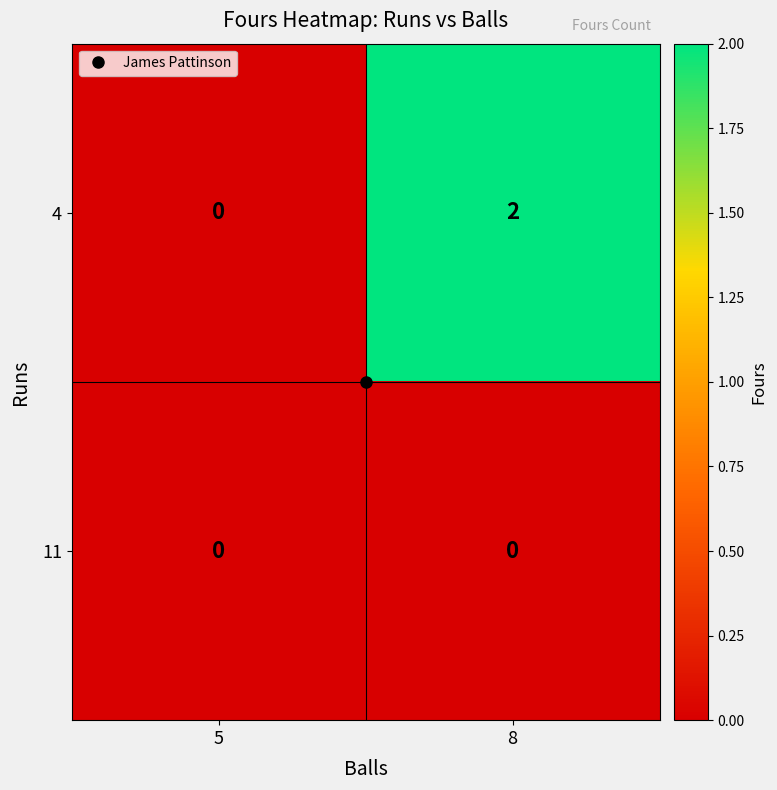

Is it true that 4 equals 1 at 8?

False